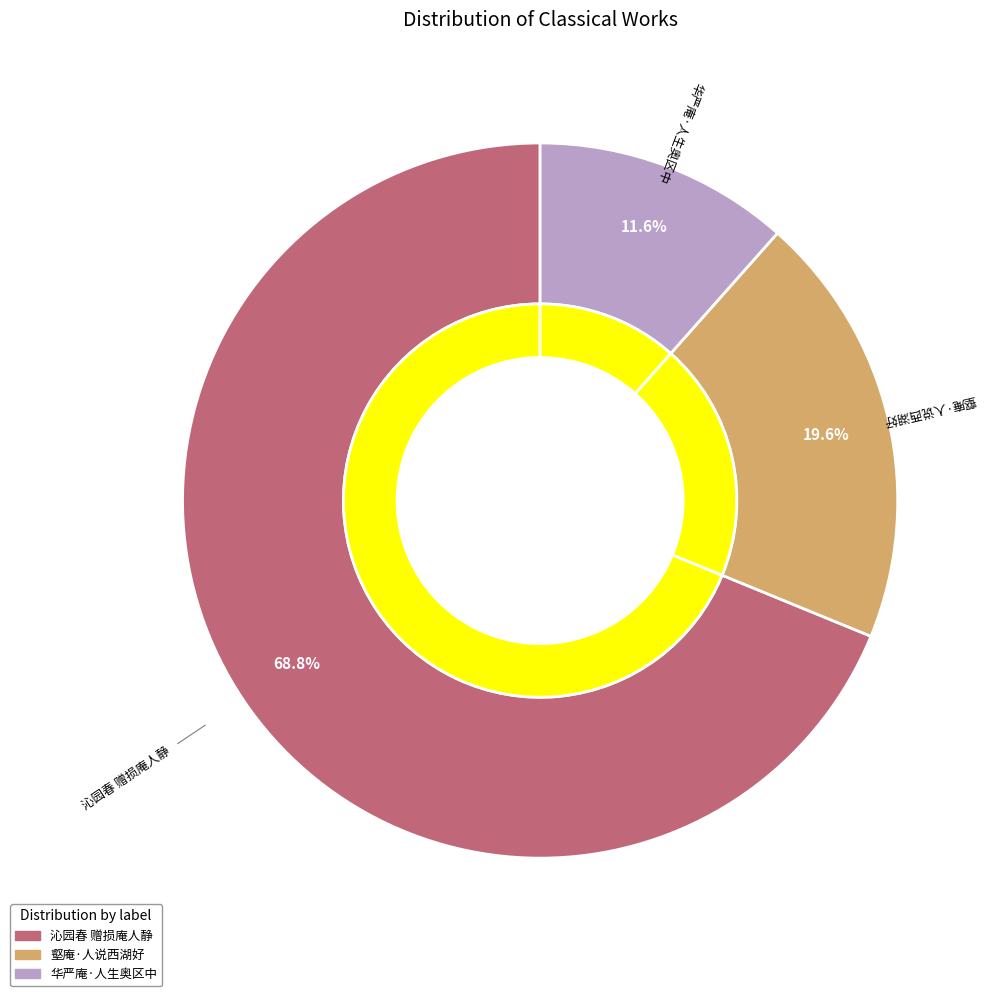

Count the number of slices in the pie.

3